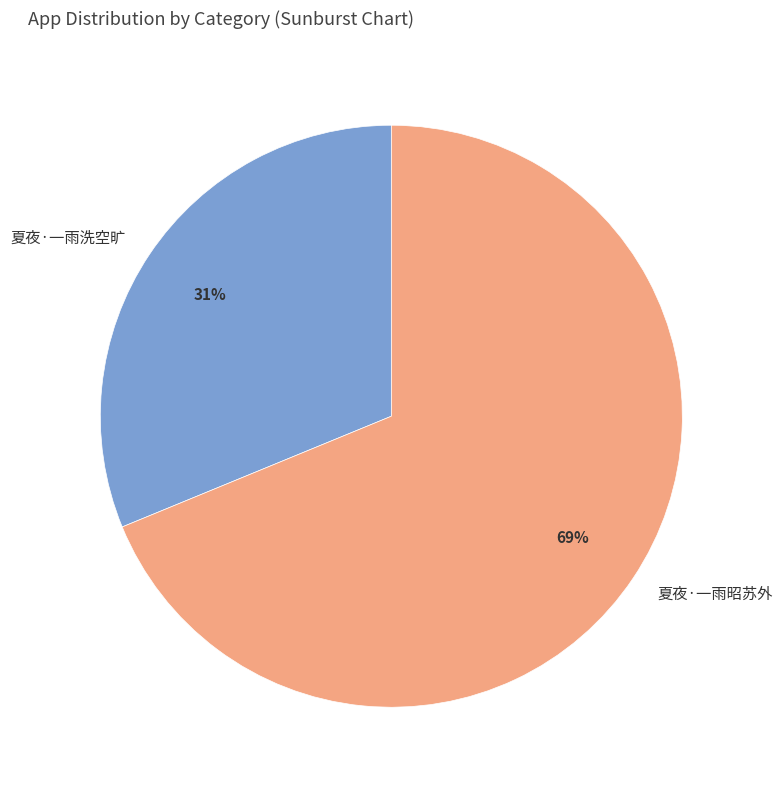

To the nearest percent, what is the average slice percentage?

50%